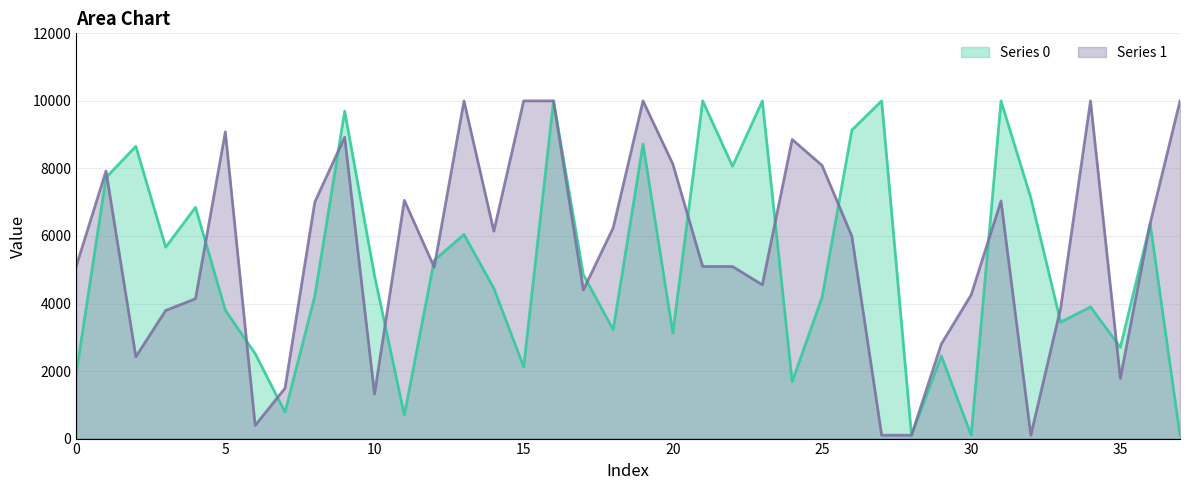

What is the maximum value shown in the chart?

10000.0